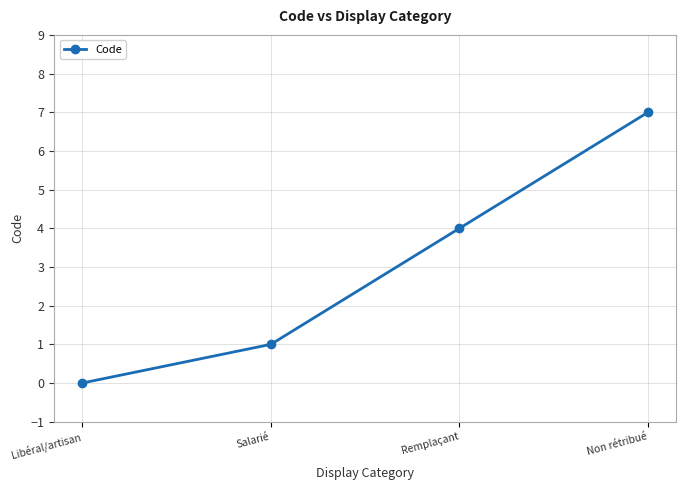

Count the number of data series in this chart.

1